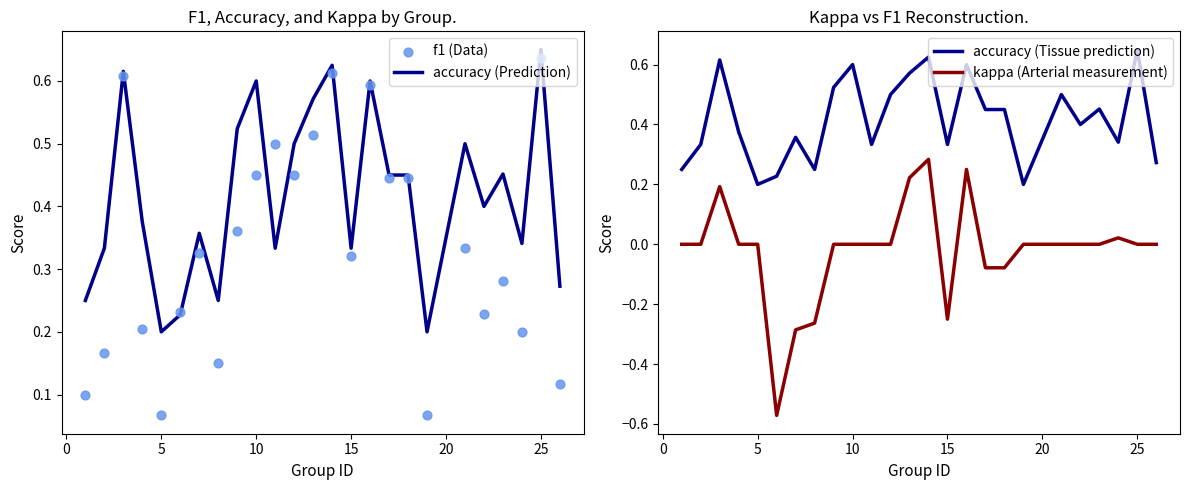

What are all the series names shown in the legend?

accuracy (Prediction), f1 (Data), accuracy (Tissue prediction), kappa (Arterial measurement)